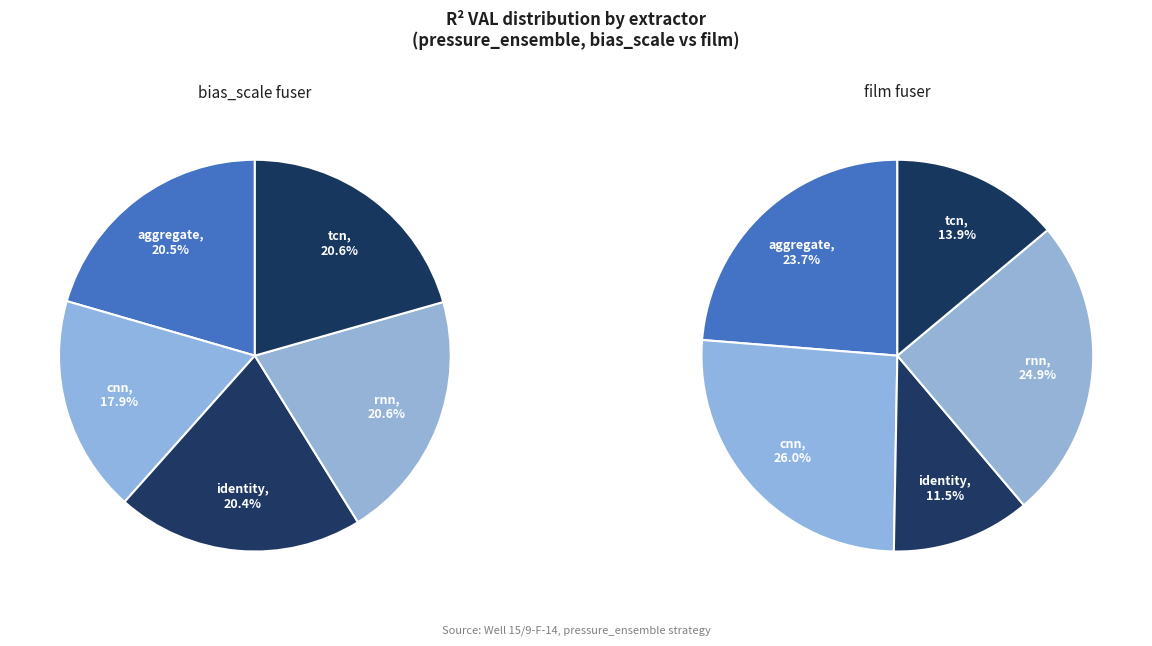

What is the total percentage of aggregate and rnn?

41.1%